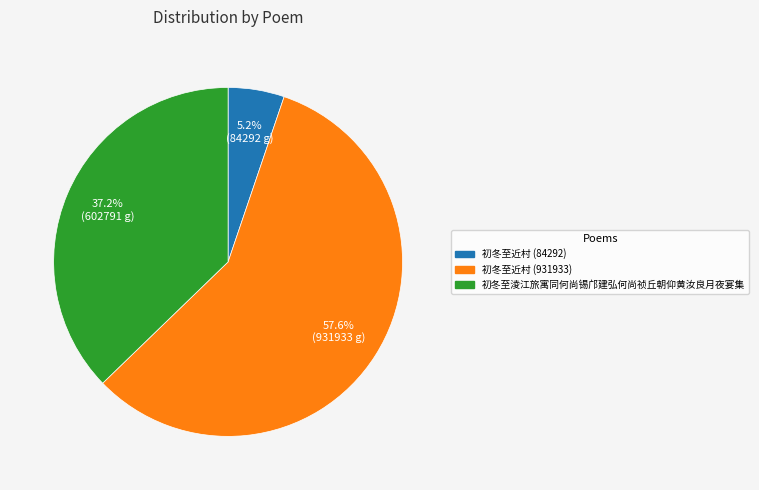

Which category has the biggest portion of the pie?

初冬至近村 (931933)